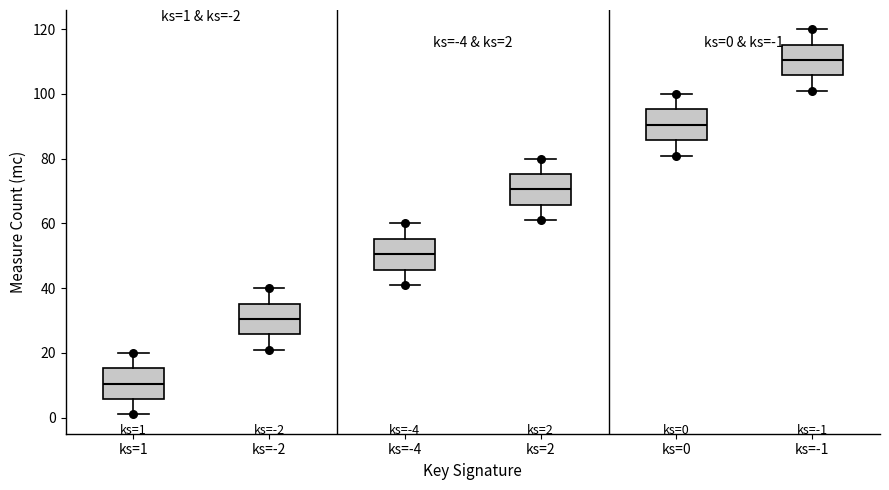

Which box has the lowest median line?

ks=1